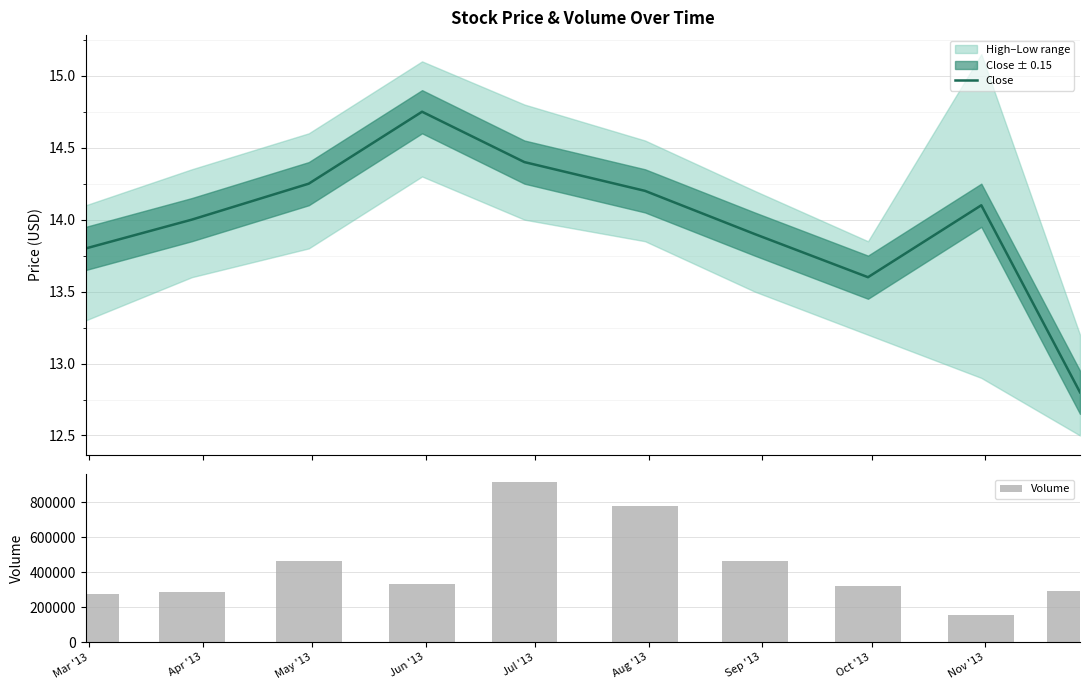

What is the difference between the maximum and minimum values in the Volume series?

759000